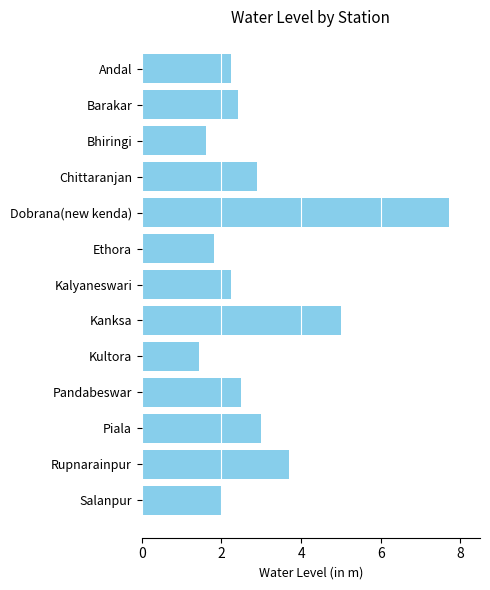

The value at Rupnarainpur is 3.7. True or false?

True